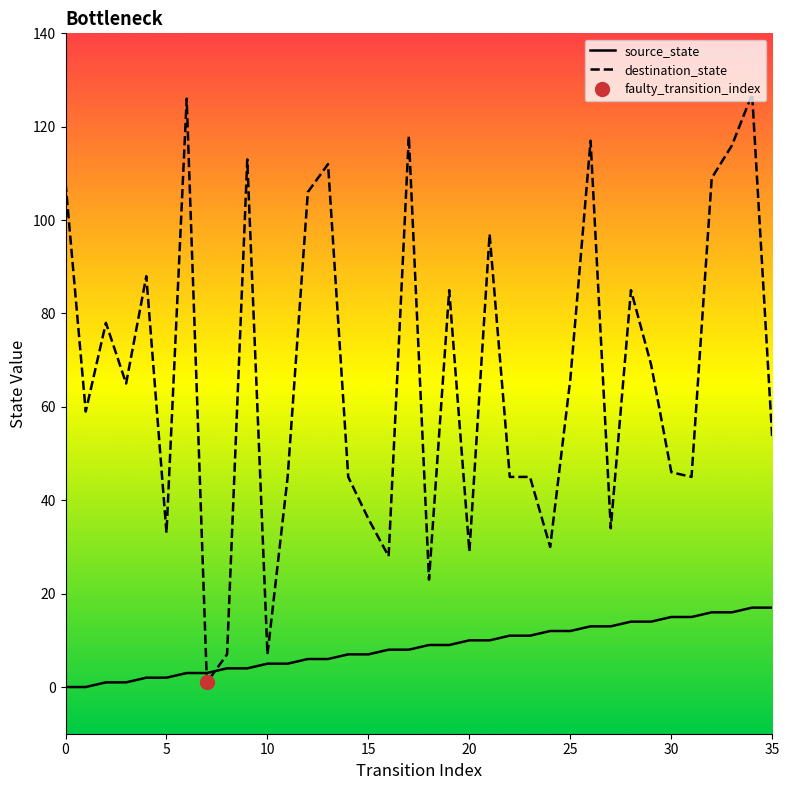

True or false: destination_state has more than 1 points higher than both neighbors.

True